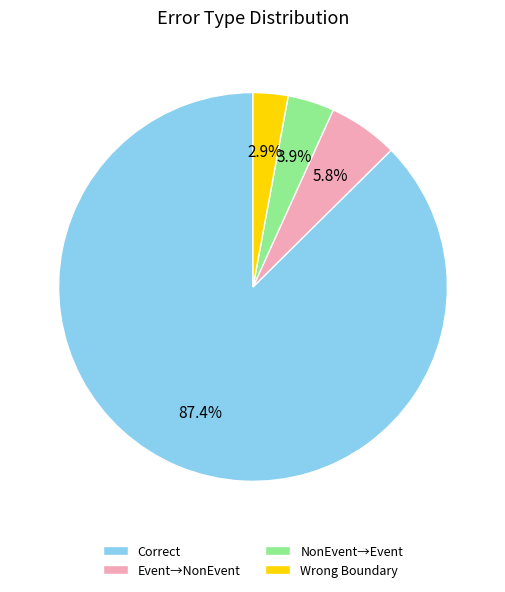

What is the ratio of the value at NonEvent→Event to the value at Event→NonEvent?

0.7